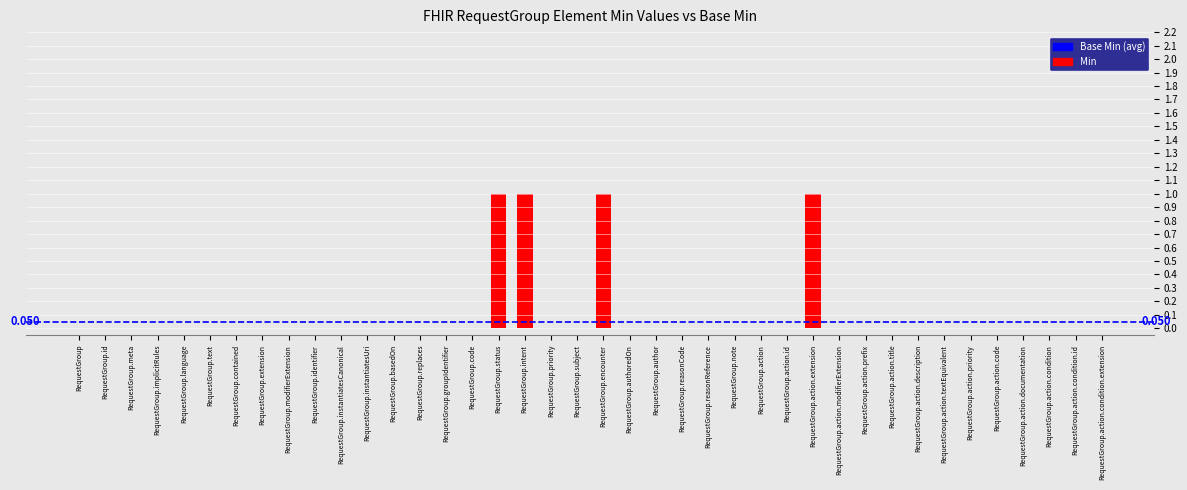

How many distinct data groups are displayed?

1